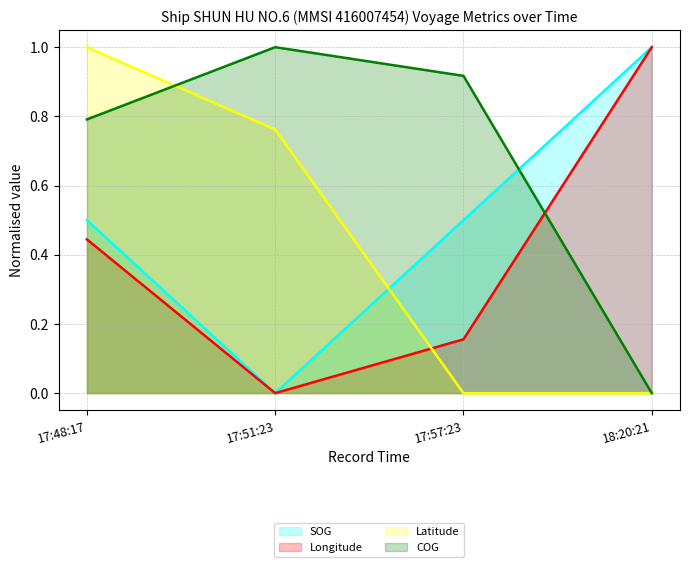

Reading right to left, extract all data points from this chart.

SOG: 1.0	0.5	0.0	0.5
Longitude: 1.0	0.2	0.0	0.4
Latitude: 0.0	0.0	0.8	1.0
COG: 0.0	0.9	1.0	0.8